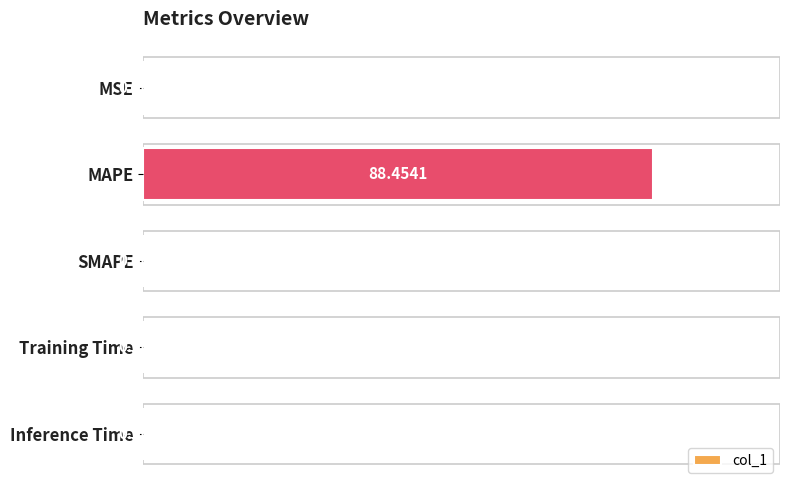

Count the number of values greater than 0.

4